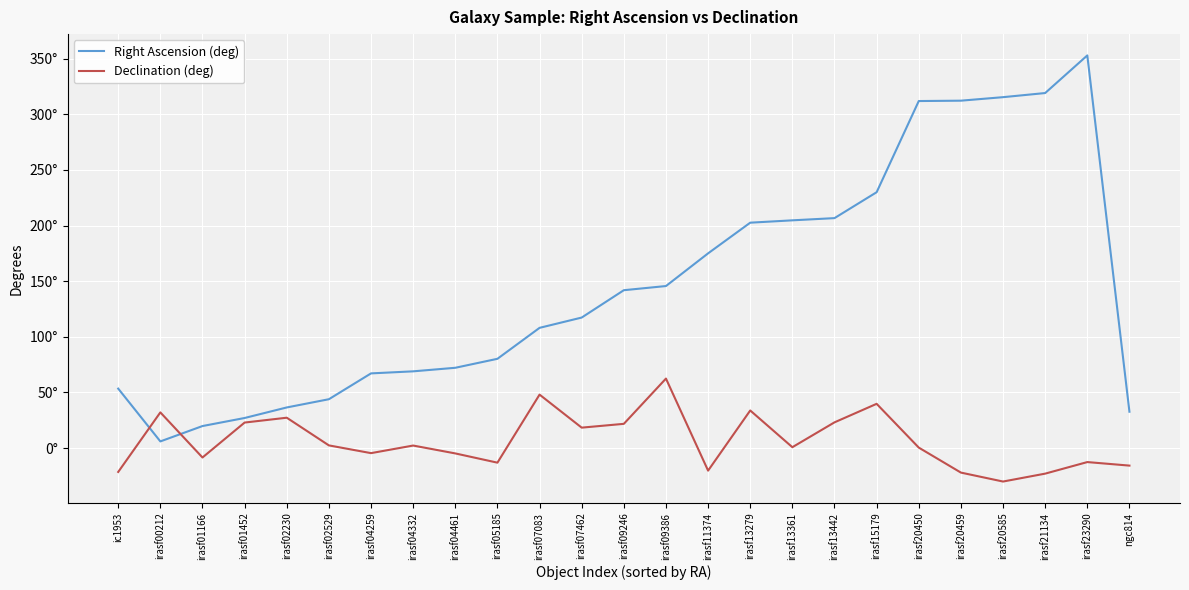

Is this an area chart (filled region under the line)?

No